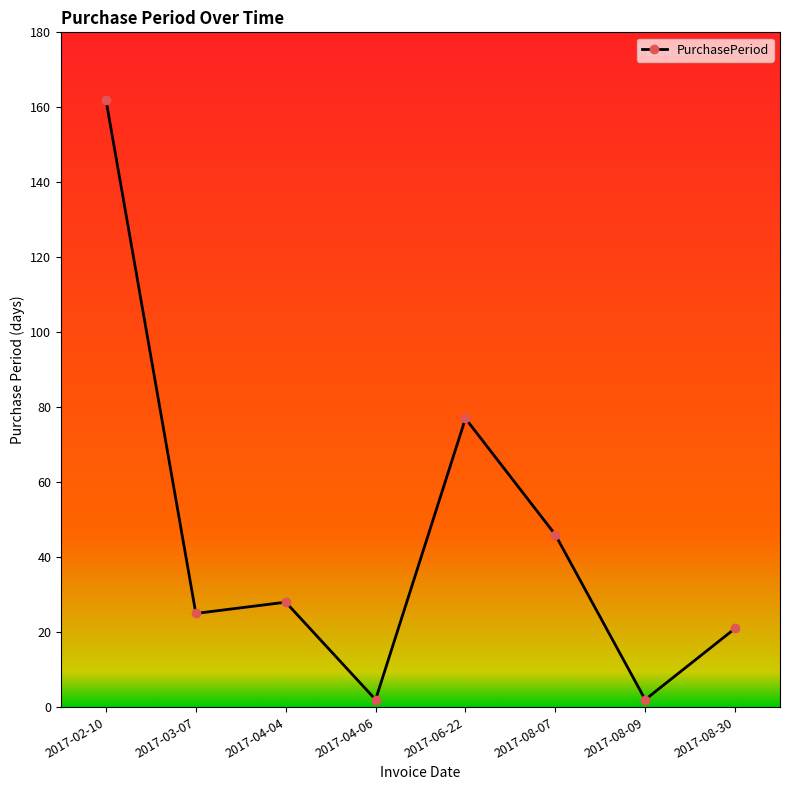

The chart shows a value of 7 at 2017-04-04. True or false?

False